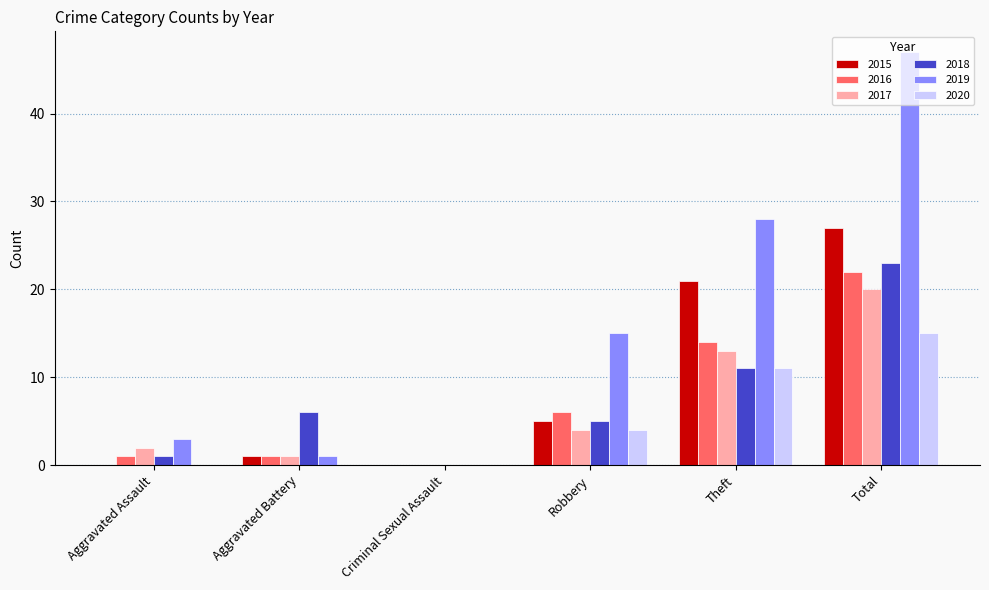

What is the greatest value displayed?

47